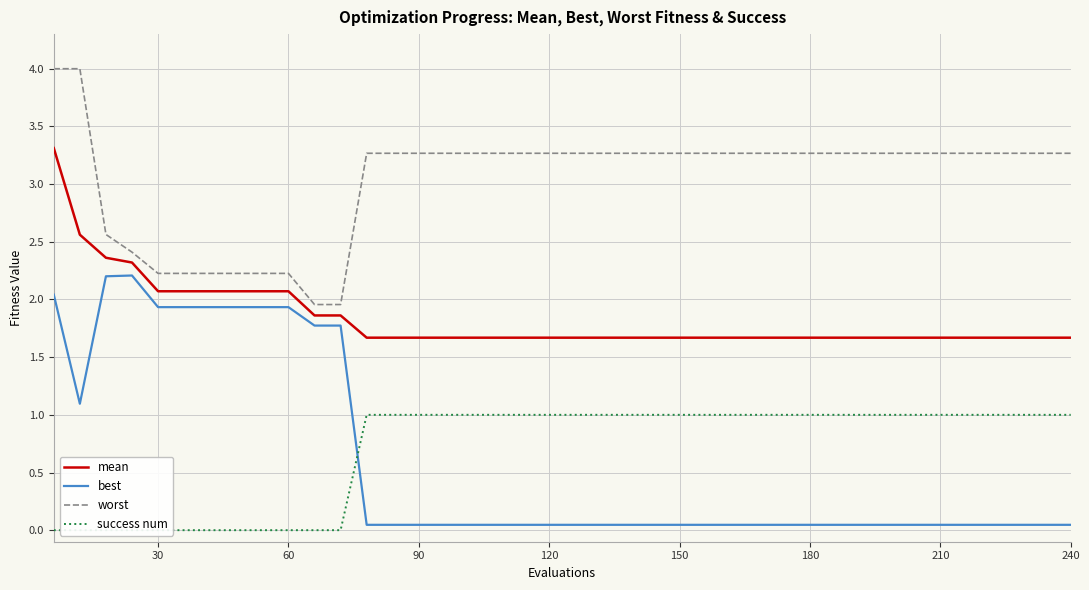

What is the highest value of the mean series?

3.3